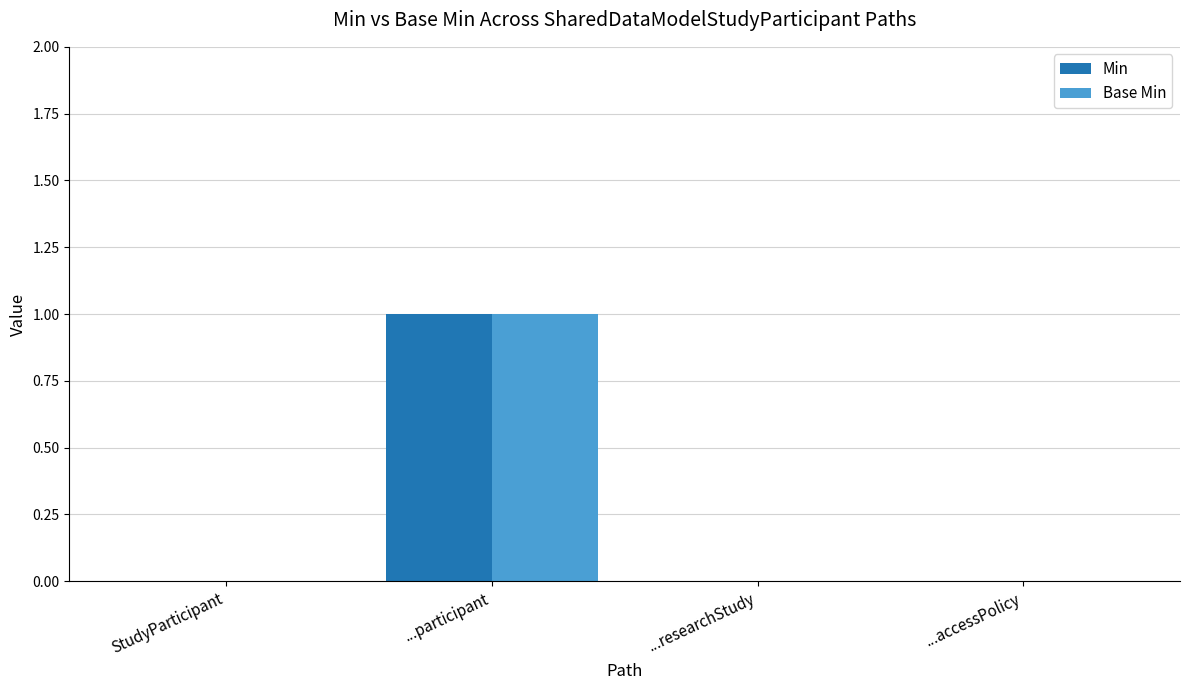

At which label does Base Min reach its peak?

...participant